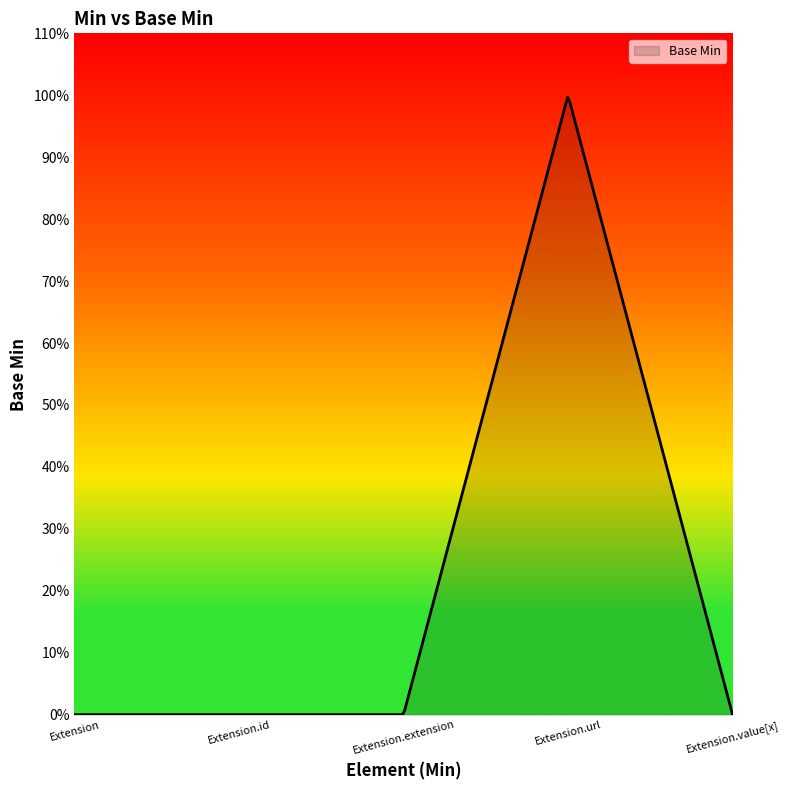

Is this an area chart (filled region under the line)?

Yes